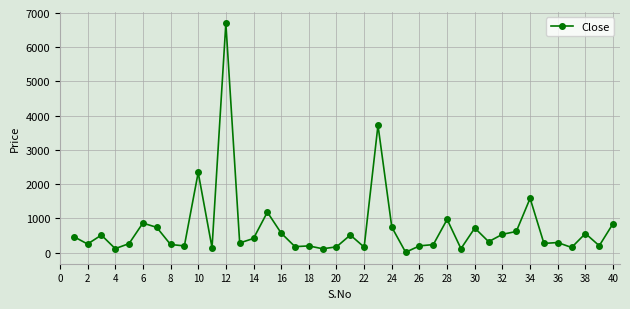

What is the sum of all values?

28688.8